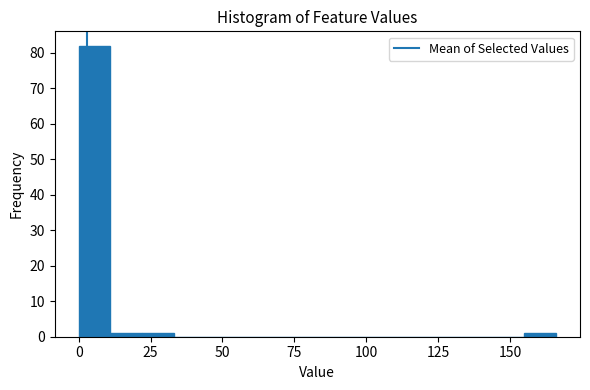

Read against the x-axis, roughly where is the centre of the tallest bar?

5